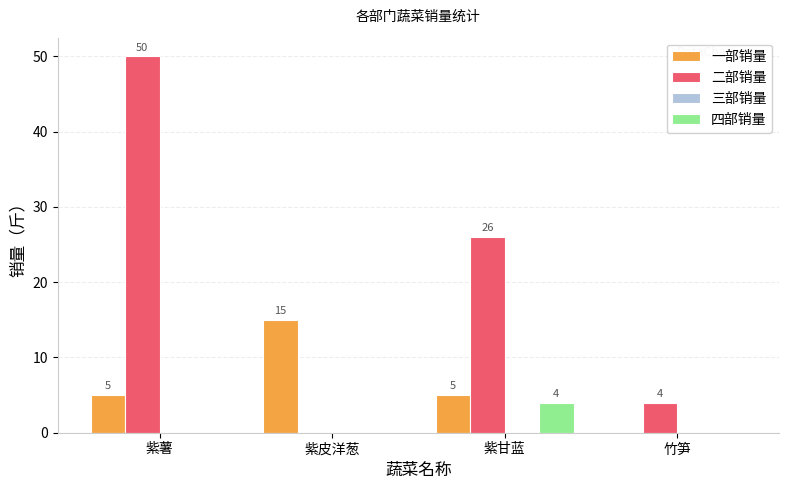

Which series changed the most between 紫薯 and 竹笋?

二部销量